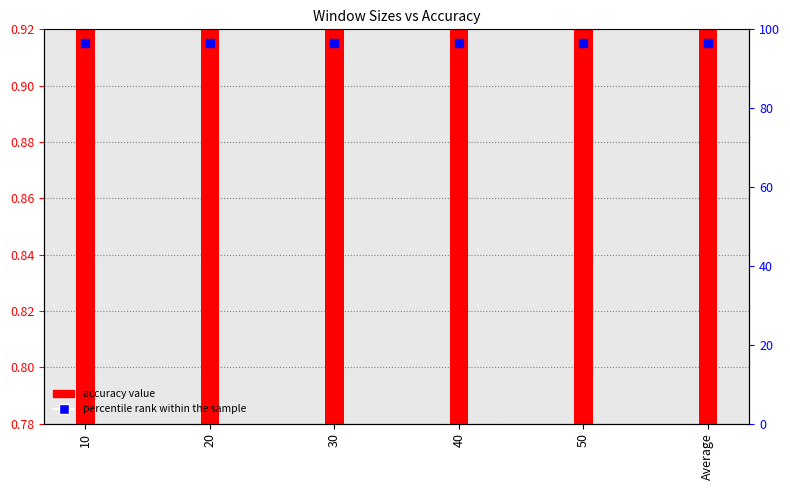

At which category is the sum across all series the highest?

50